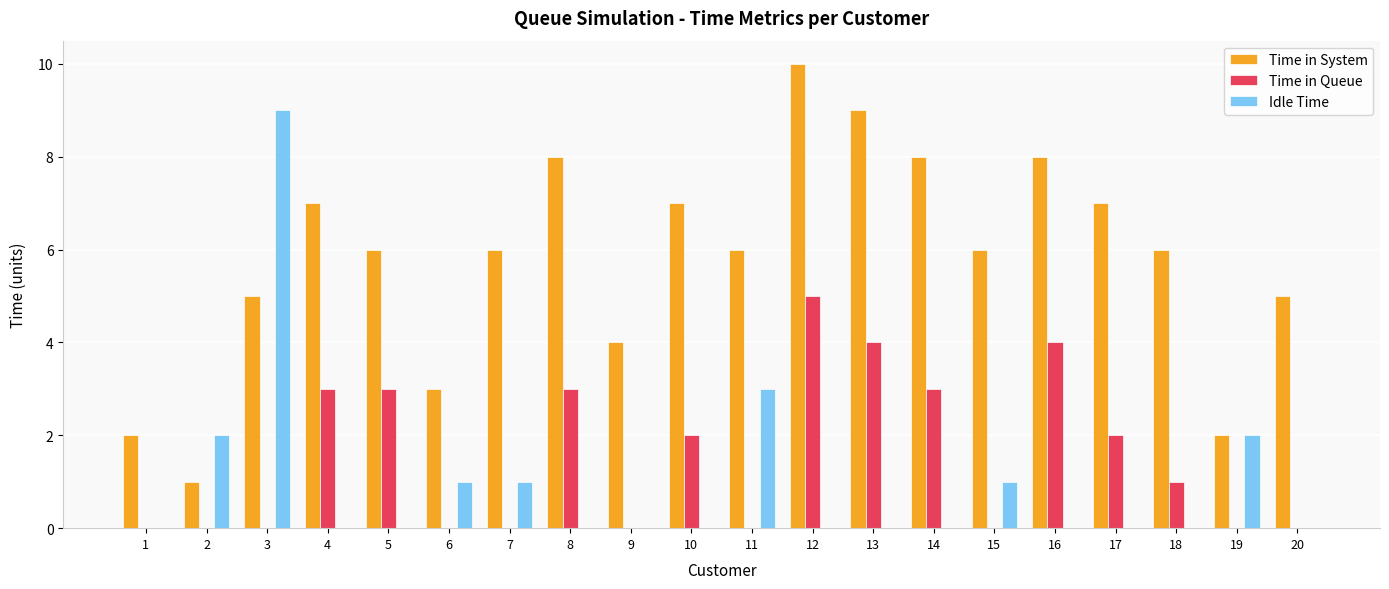

At which label does Time in System first exceed 6?

4